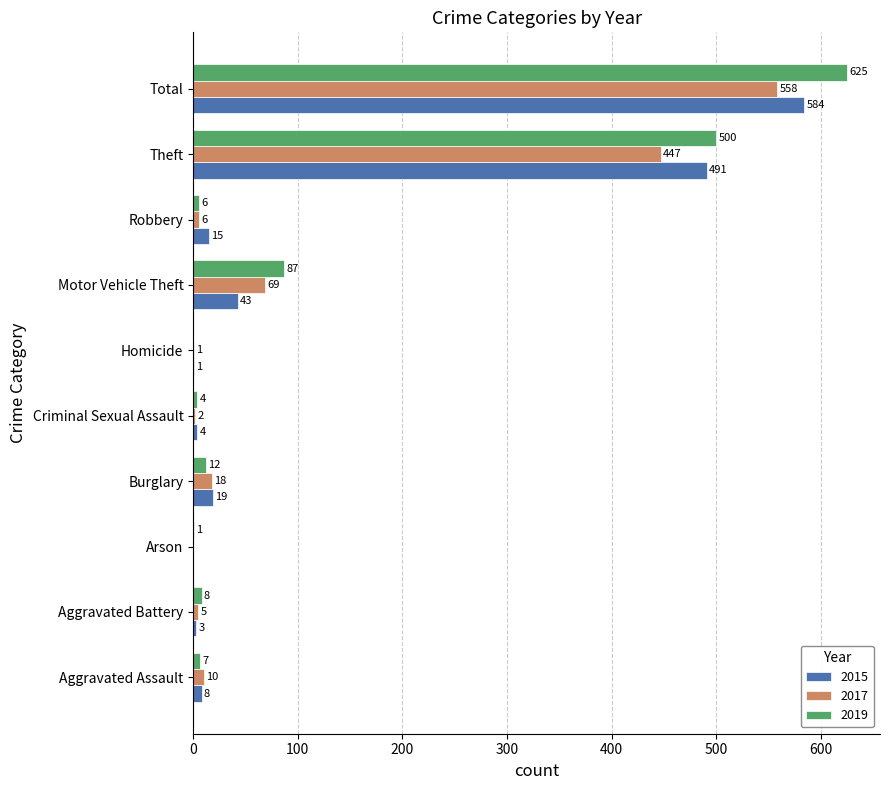

The 2017 series shows 10 at Aggravated Assault. True or false?

True